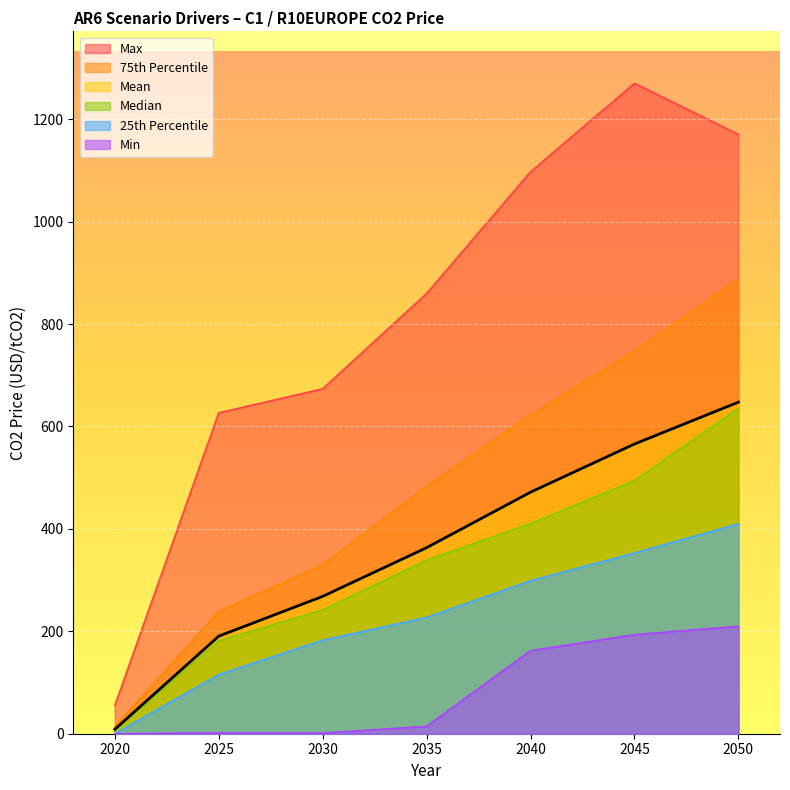

Reading right to left, extract all data points from this chart.

2050=647.4	2045=565.7	2040=471.6	2035=363.3	2030=268.2	2025=190.5	2020=8.7